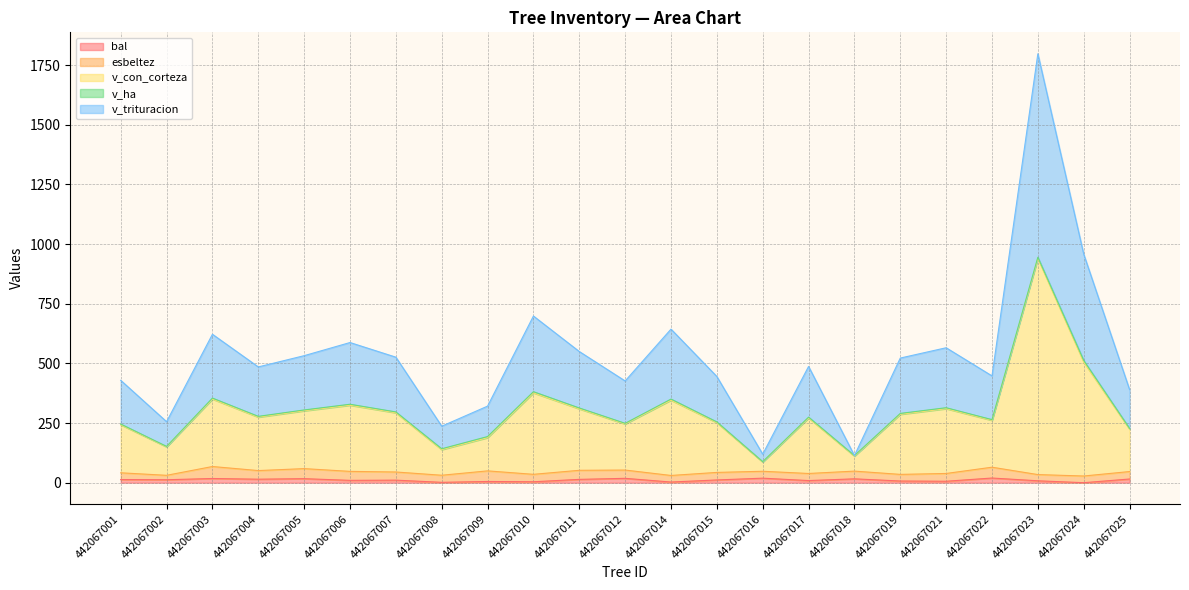

Which label corresponds to the largest value in the chart?

442067023